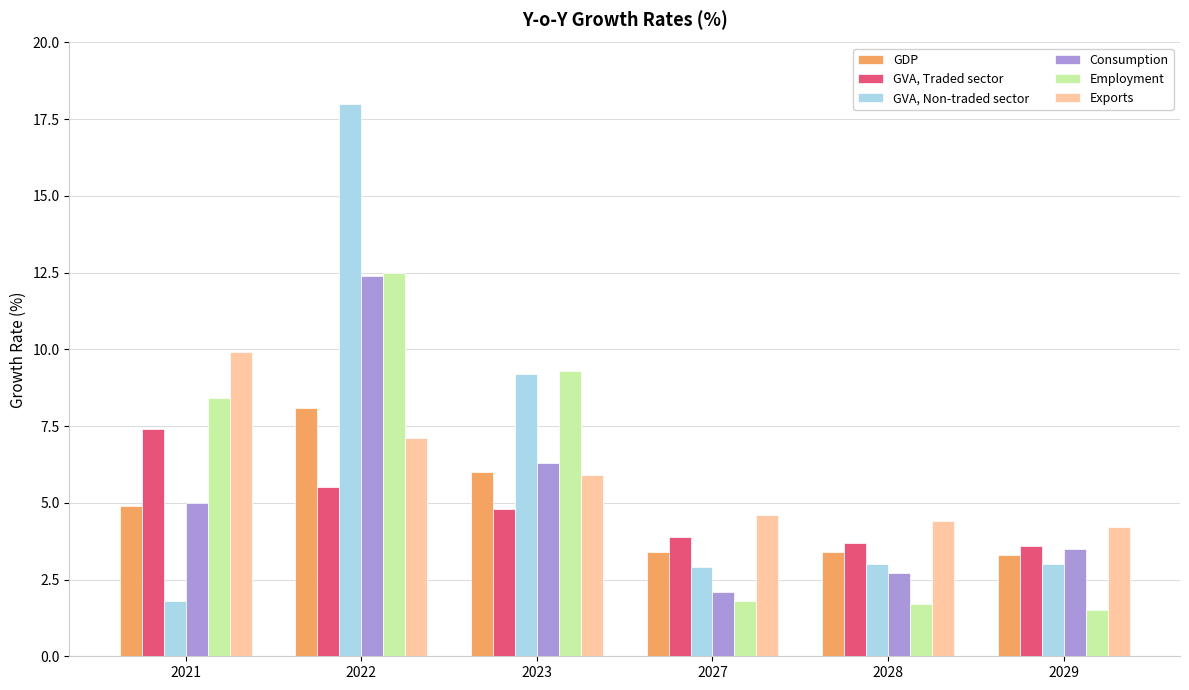

Count the number of categories in the chart.

6